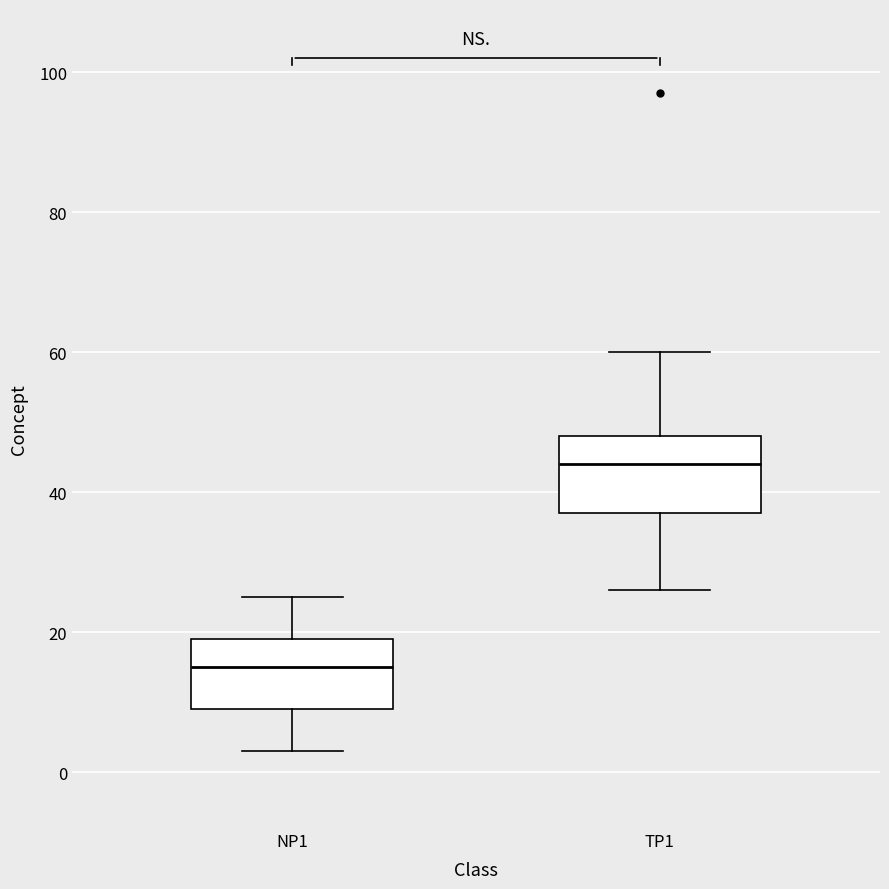

Which box has the highest median line?

TP1